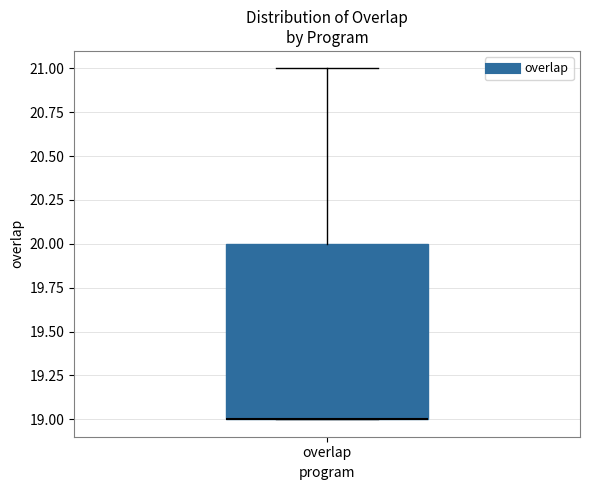

Read this box plot against the y-axis: the position of the median line, the range covered by the box, and the ends of both whiskers. The values are not printed on the chart, so give them approximately, as read against the axis.

median 19 (drawn on the box's lower edge), box 19 to 20, whiskers 19 to 21